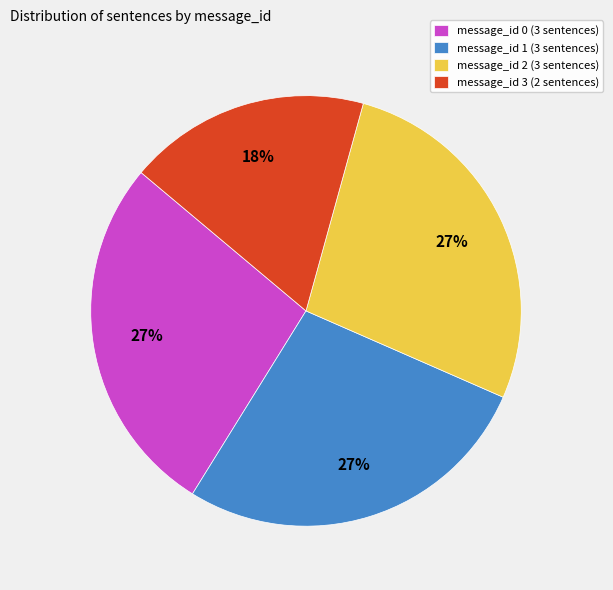

Is message_id 0 the majority of the pie?

No